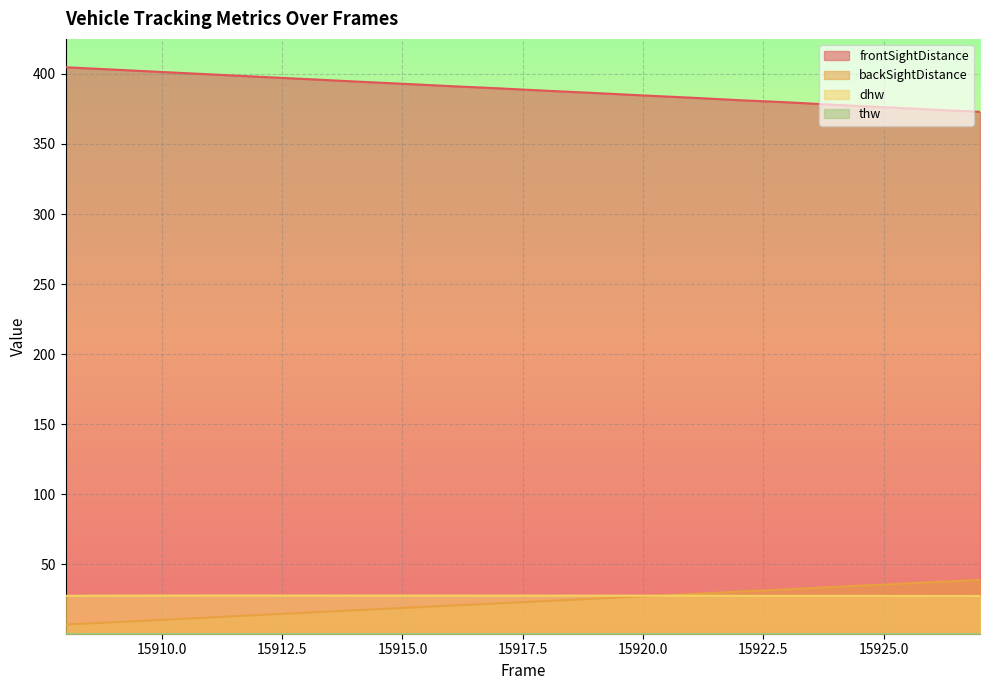

What is the minimum value shown in the chart?

0.7